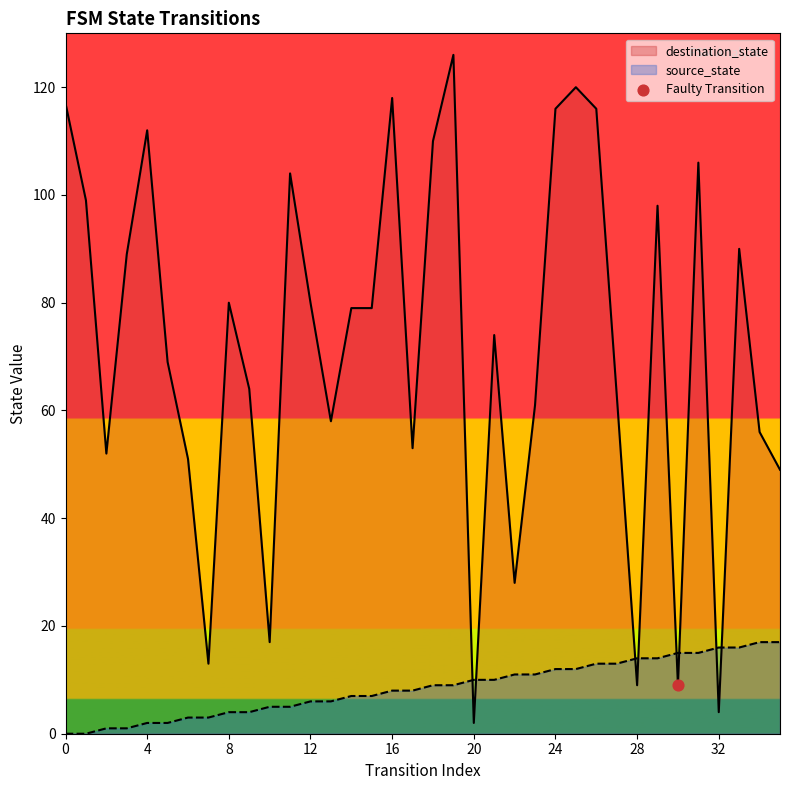

Which series reaches the minimum Y coordinate?

source_state